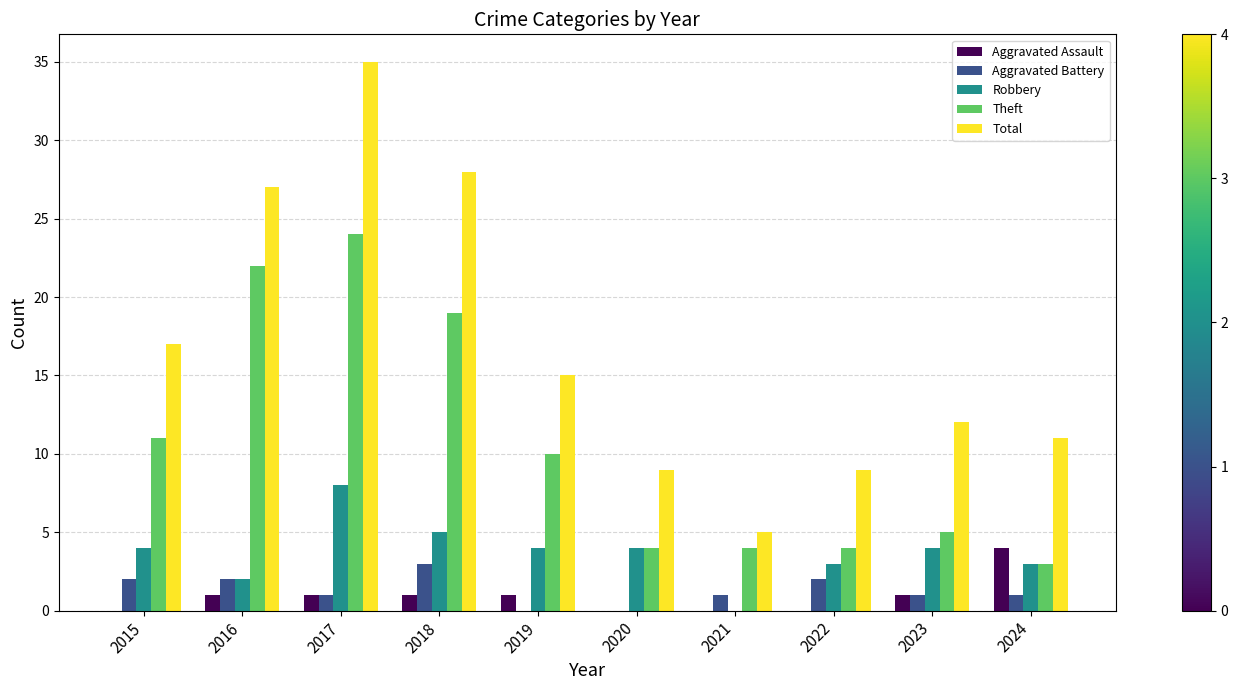

At which category is the sum across all series the highest?

2017